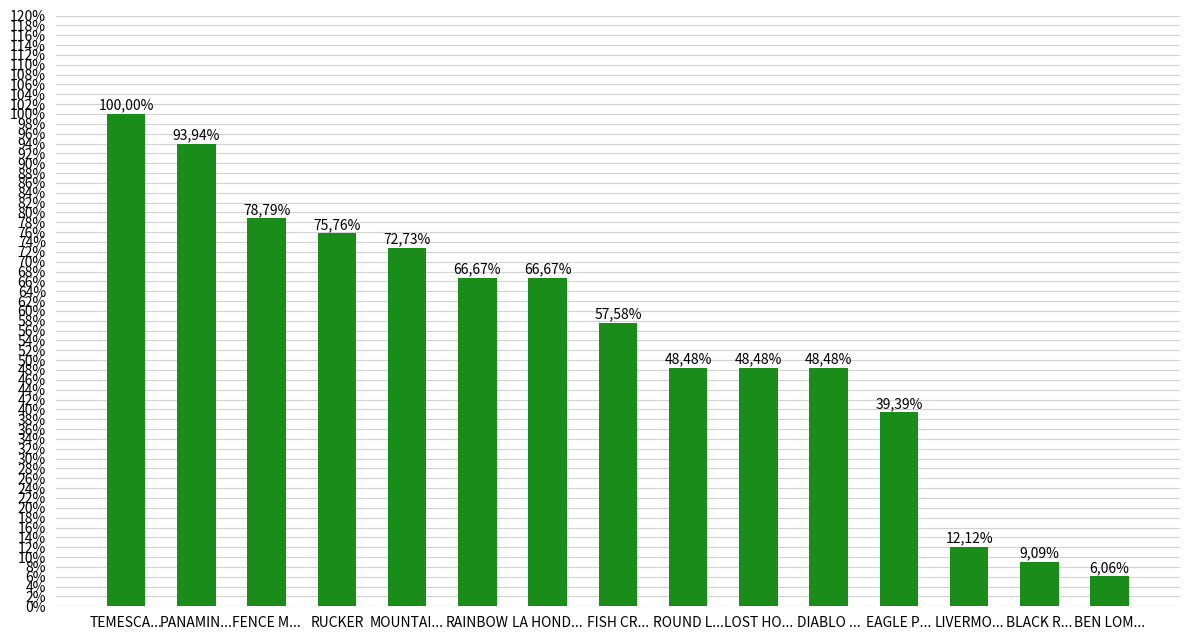

What is the change in value from MOUNTAI... to LIVERMO...?

-0.6